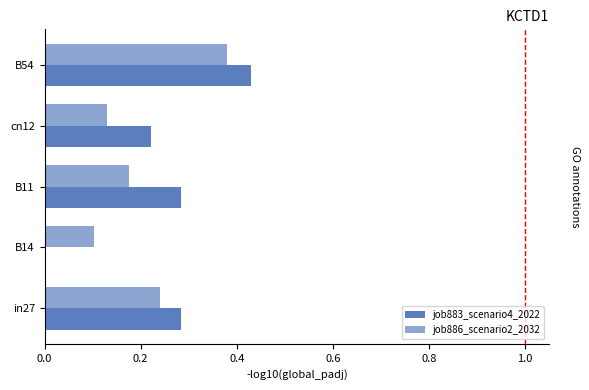

How many bars are there in each group?

2